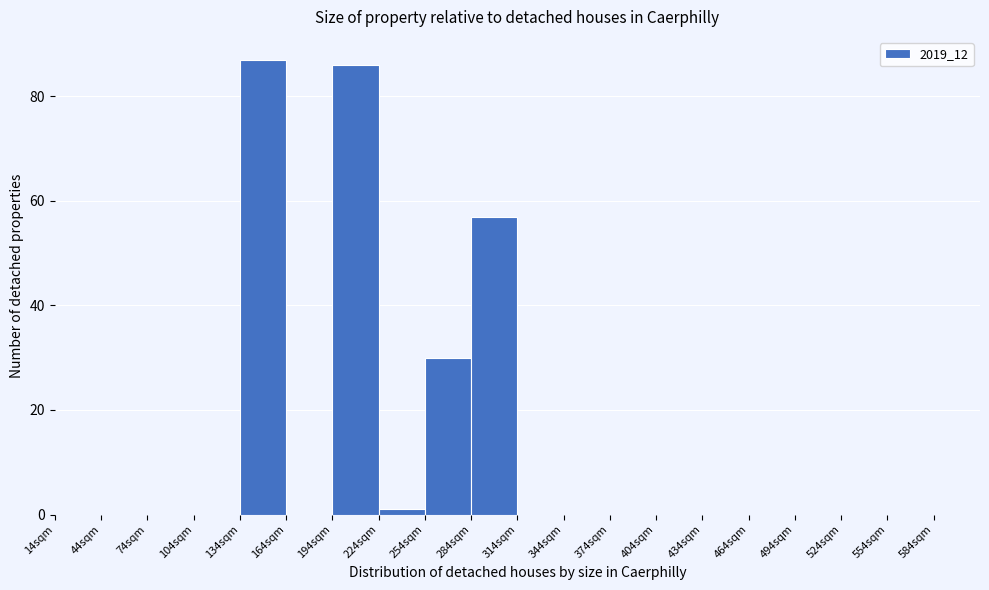

How tall is the bar that spans 194 to 224 on the x-axis? Neither the bar edges nor the heights are printed on the chart, so give them approximately, as read against the axes.

86